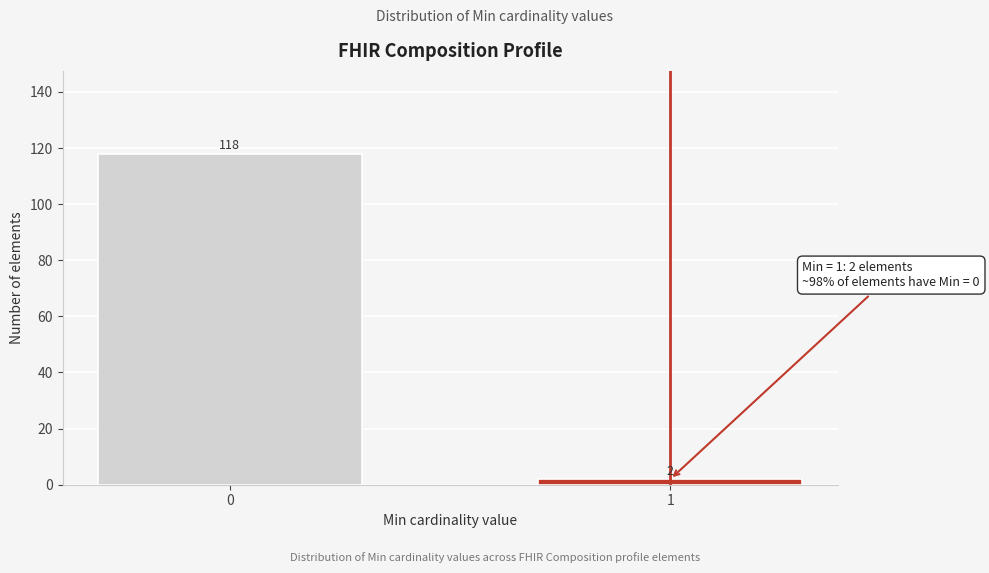

Reading left to right, extract all data points from this chart.

0=118	1=2